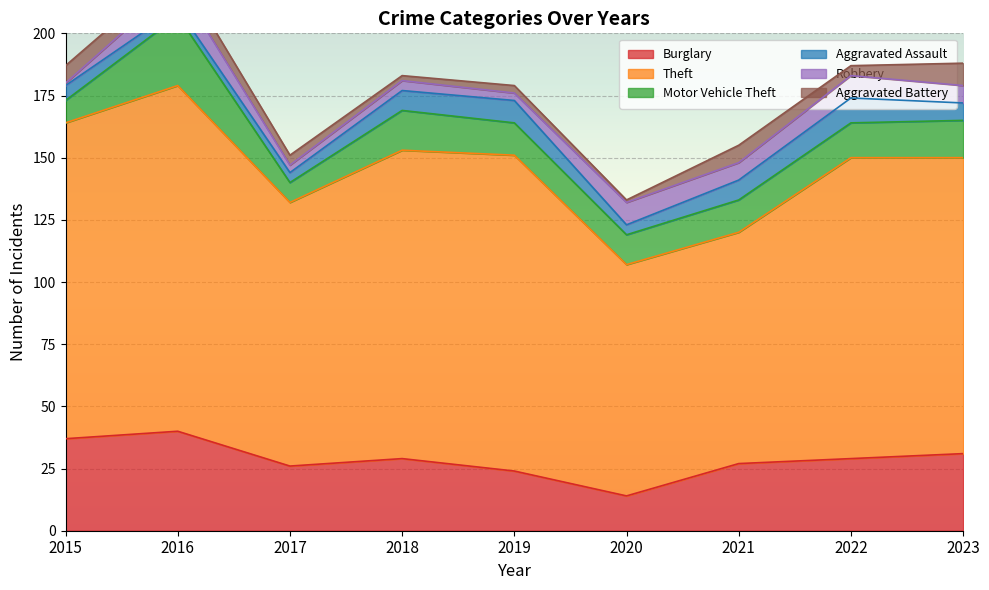

What is the minimum value for Motor Vehicle Theft?

8